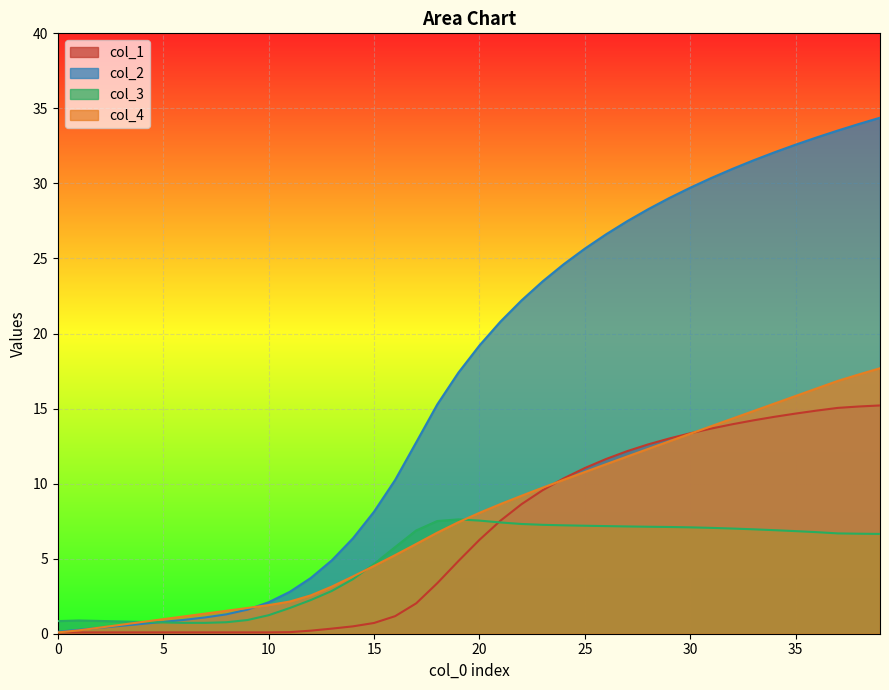

What is the average value of the col_3 series?

4.8